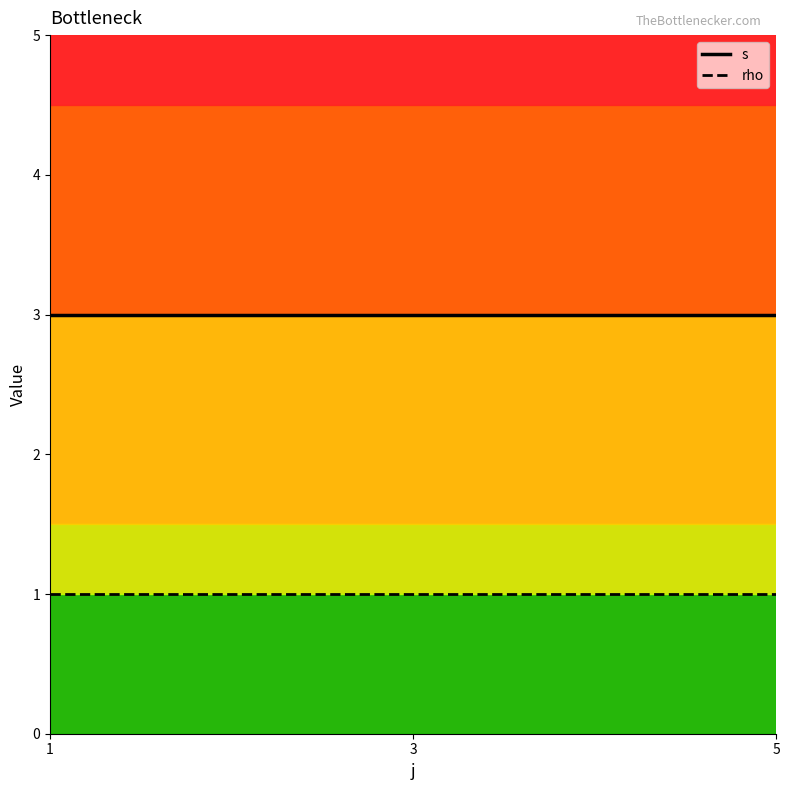

What is the maximum value for s?

3